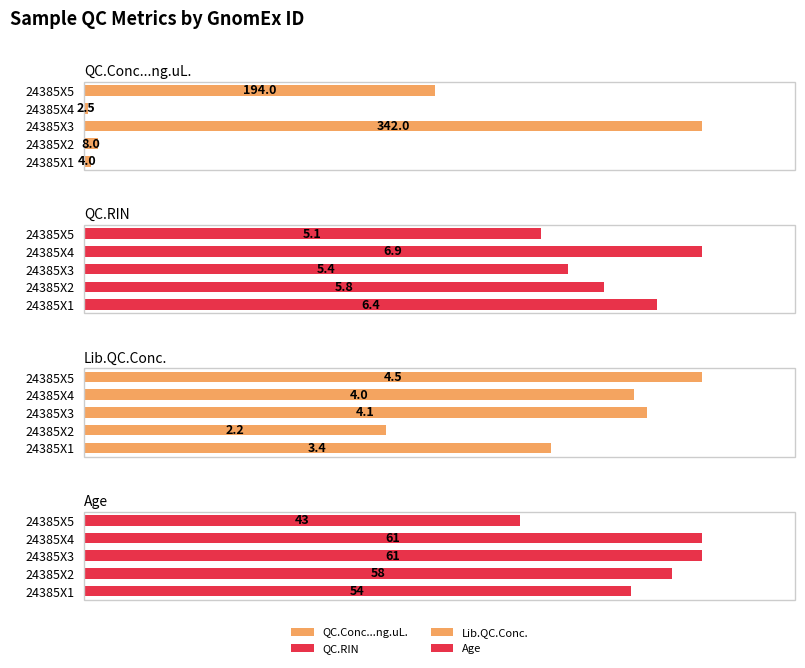

Which series changed the most between 24385X1 and 24385X3?

QC.Conc...ng.uL.